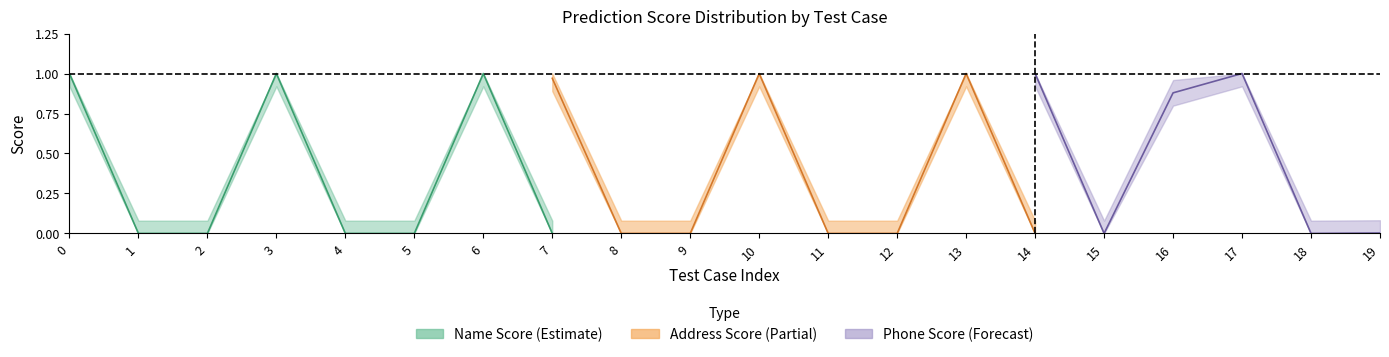

What is the value of the Name Score point at the 7th from the left?

1.0